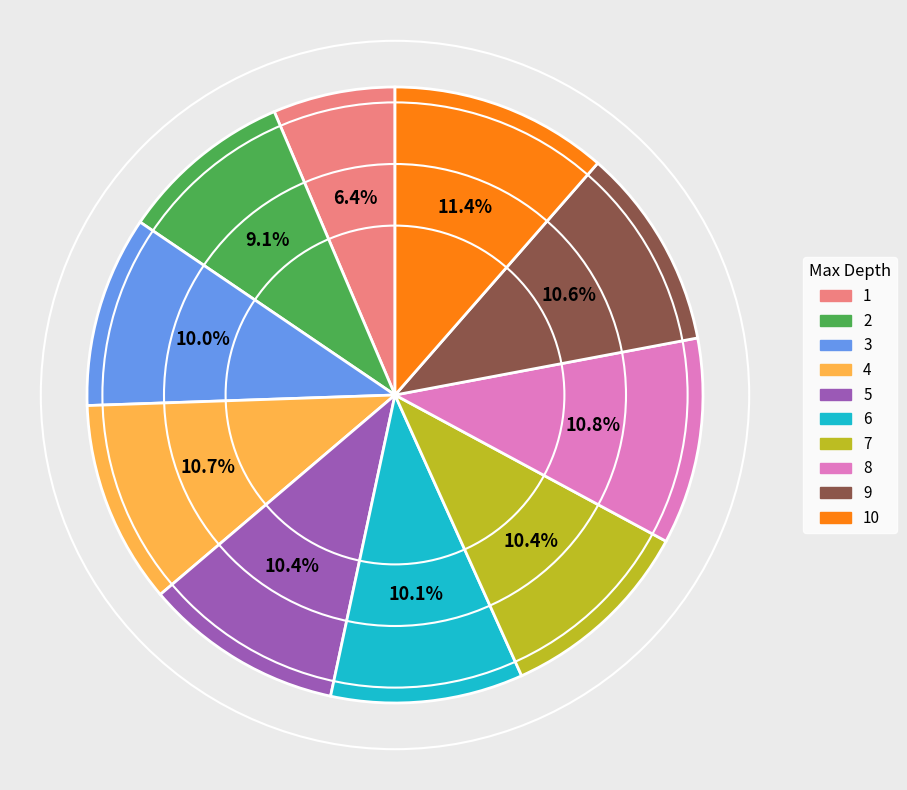

Is there any slice that represents more than half of the pie?

No